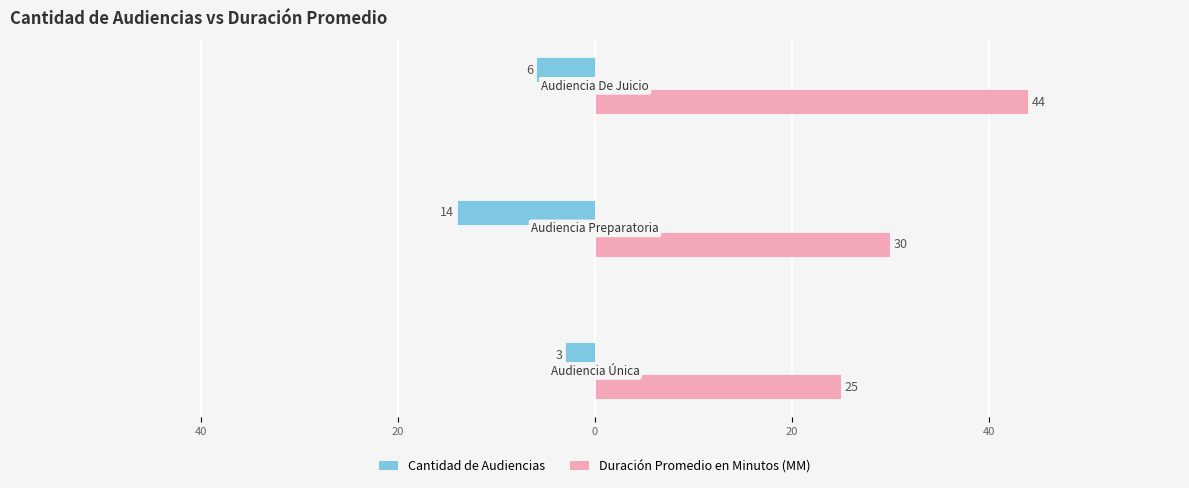

Count the Cantidad de Audiencias values in the range -14 to -3.

3